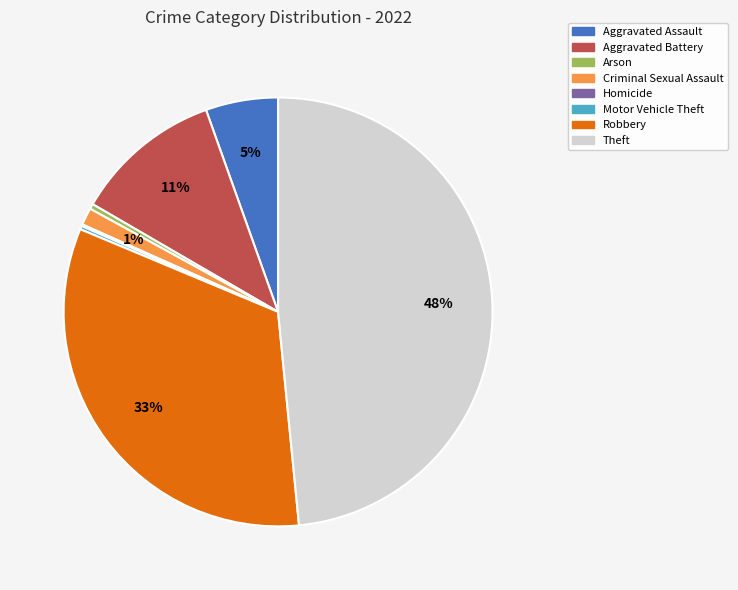

The Theft slice represents 63% of the pie. True or false?

False